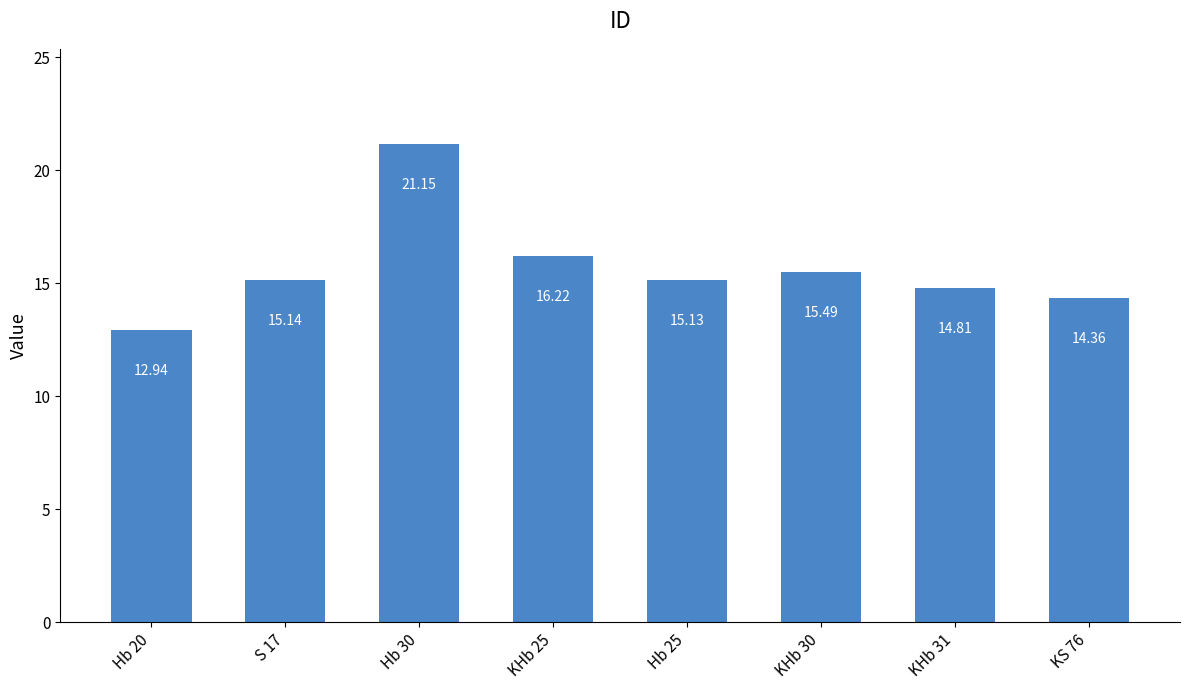

What is the change in value from Hb 20 to Hb 30?

+8.2